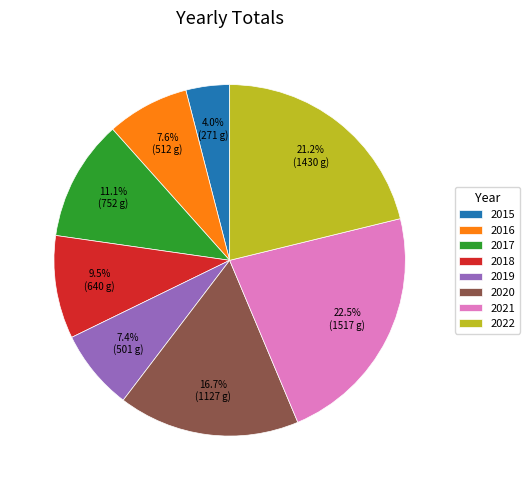

What is the smallest slice in the pie chart?

2015